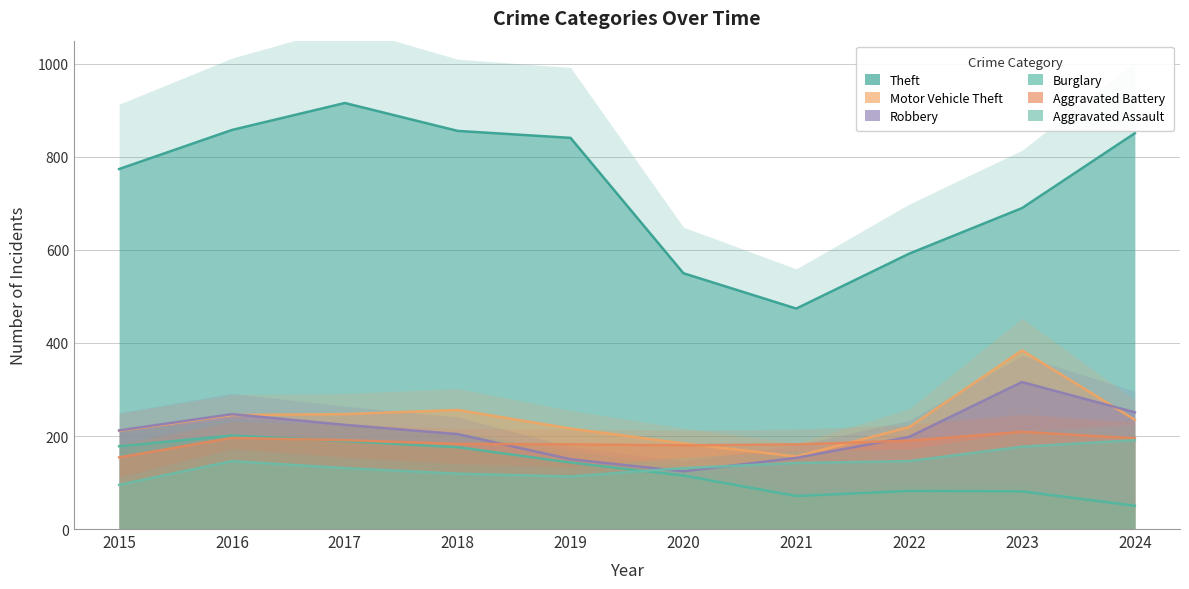

The value of Aggravated Battery at 2019 is 244. True or false?

False